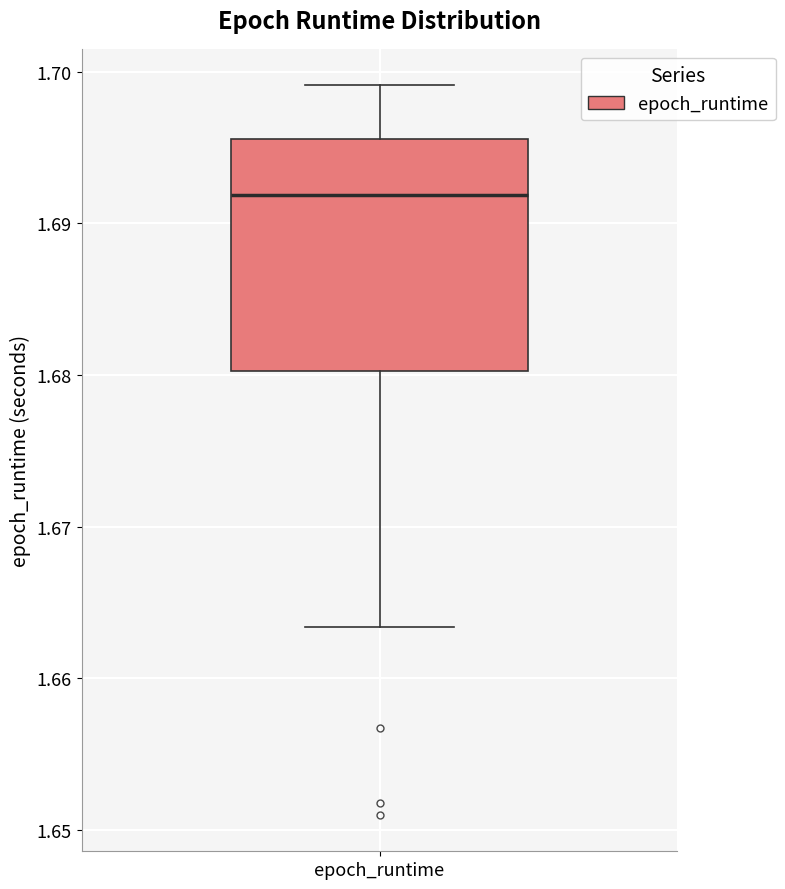

Read this box plot against the y-axis: the position of the median line, the range covered by the box, and the ends of both whiskers. The values are not printed on the chart, so give them approximately, as read against the axis.

median 1.692, box 1.680 to 1.696, whiskers 1.663 to 1.699